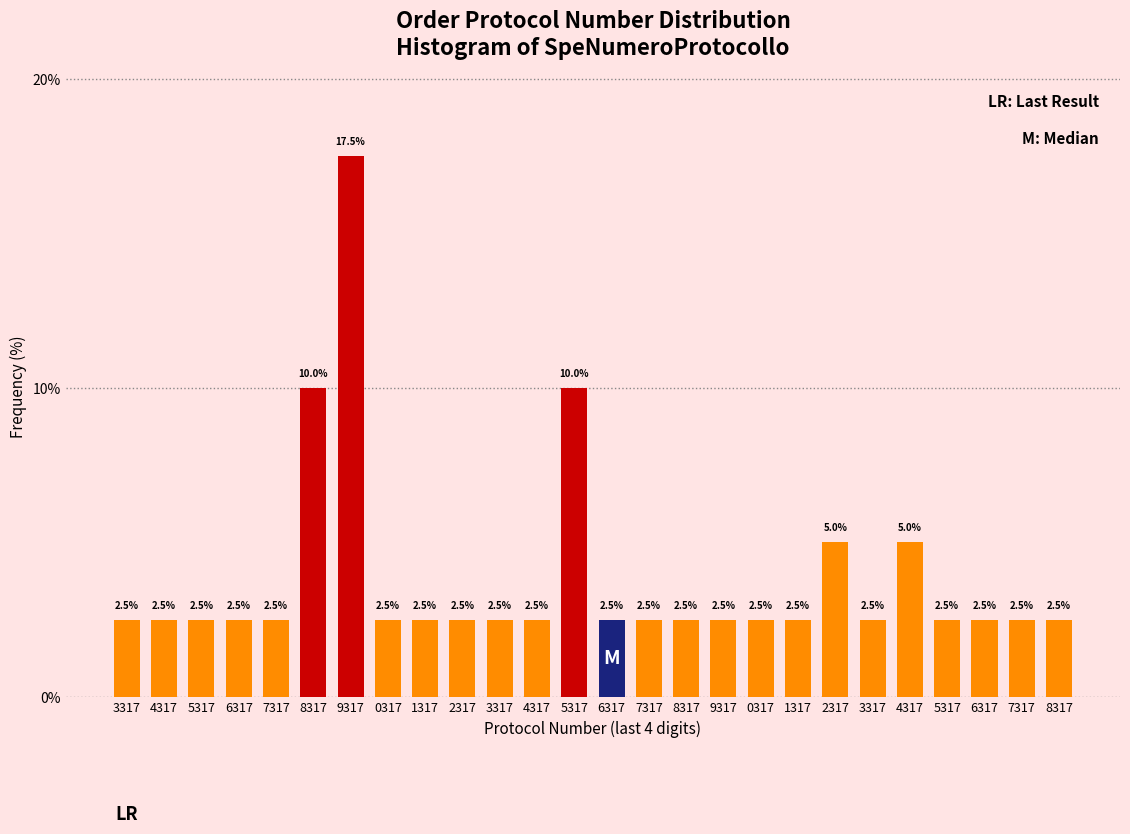

How many bars are there in total?

26